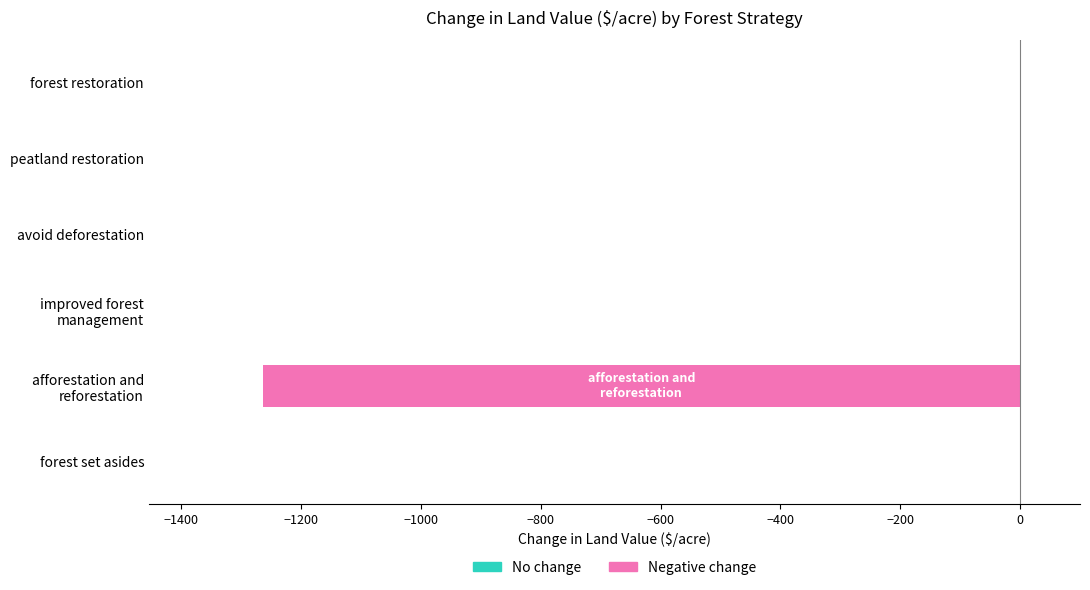

Rank the categories by value from highest to lowest.

forest set asides, improved forest
management, avoid deforestation, peatland restoration, forest restoration, afforestation and
reforestation